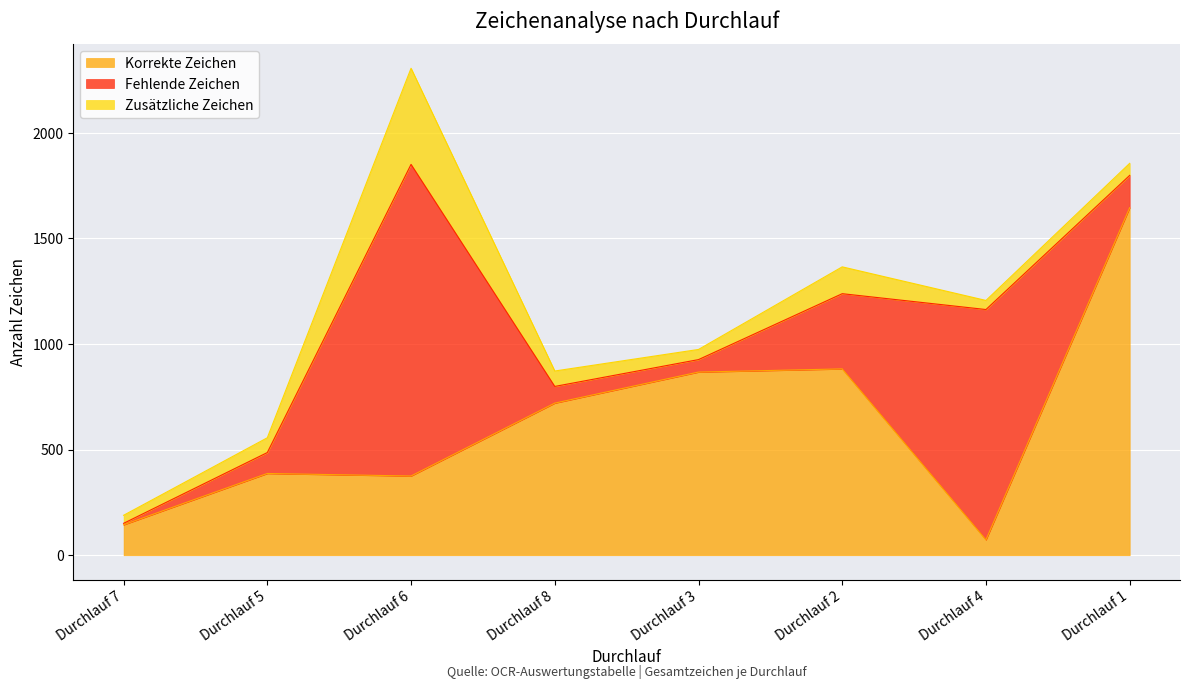

In Zusätzliche Zeichen, how many points are lower than both neighbors (excluding endpoints)?

2